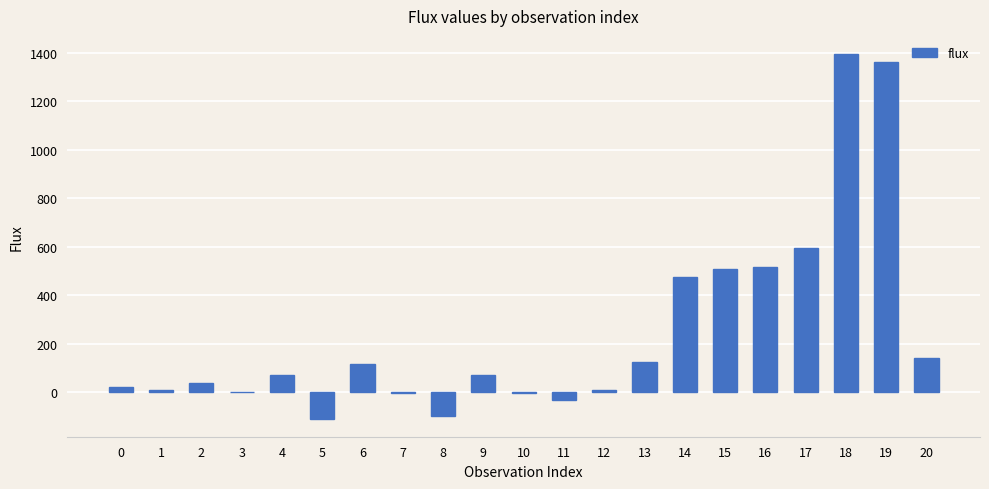

What is the maximum value shown in the chart?

1394.1